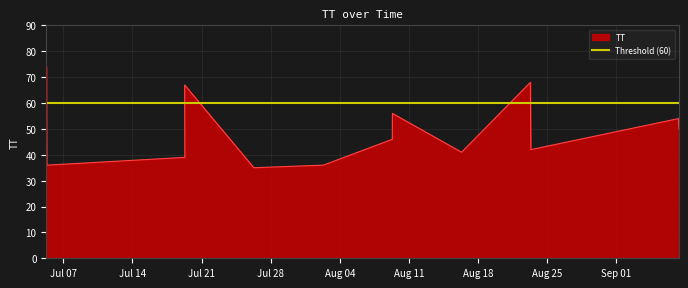

True or false: there are more than 0 points higher than both neighbors.

True